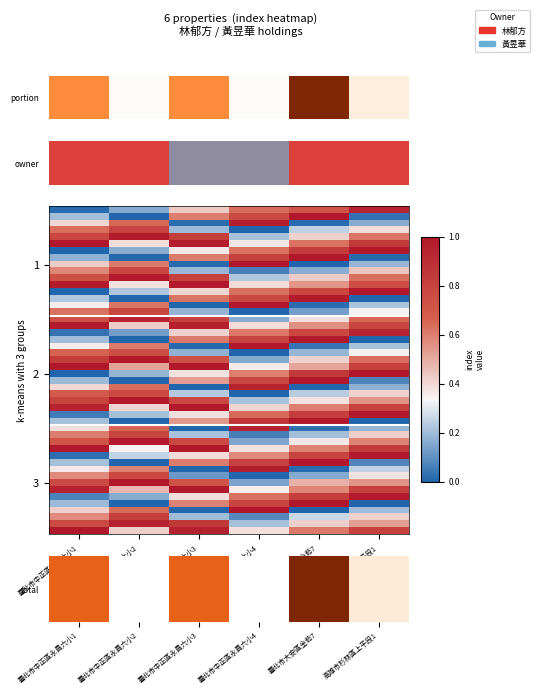

At how many categories does at least one series exceed 0?

6